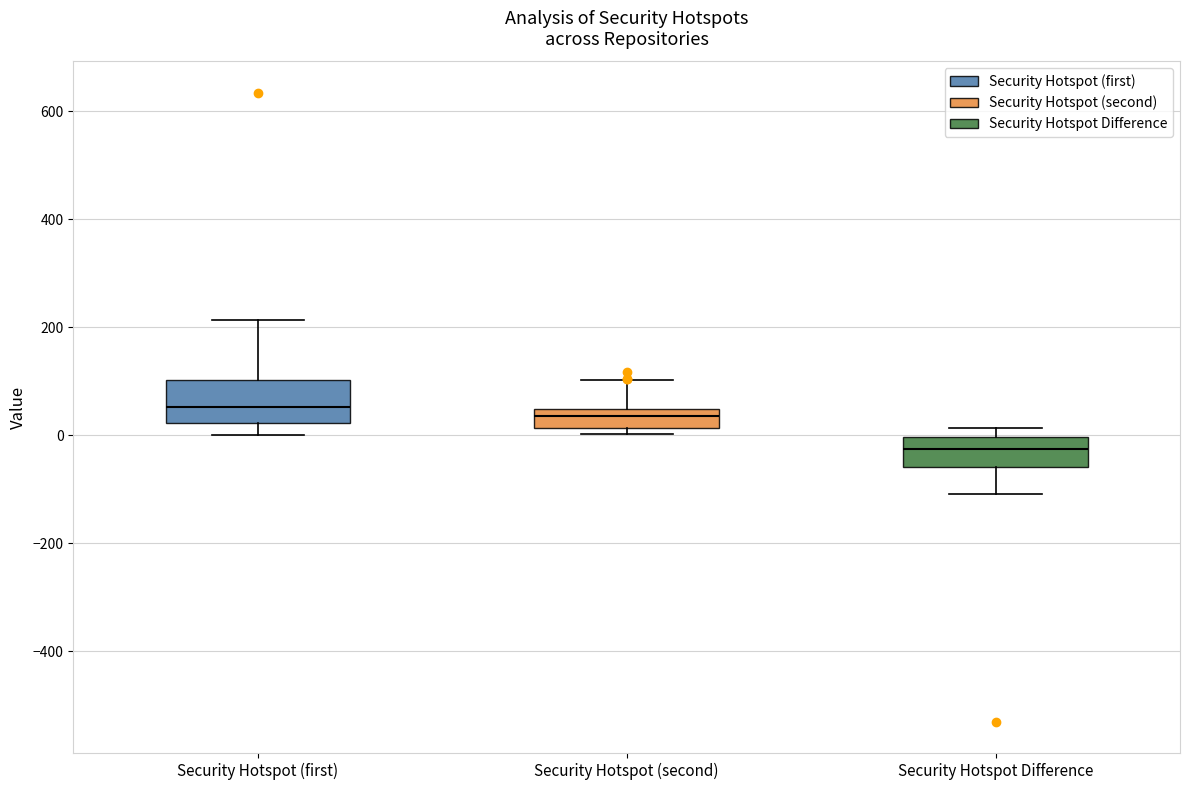

Which box is the tallest, from its lower edge to its upper edge?

Security Hotspot (first)